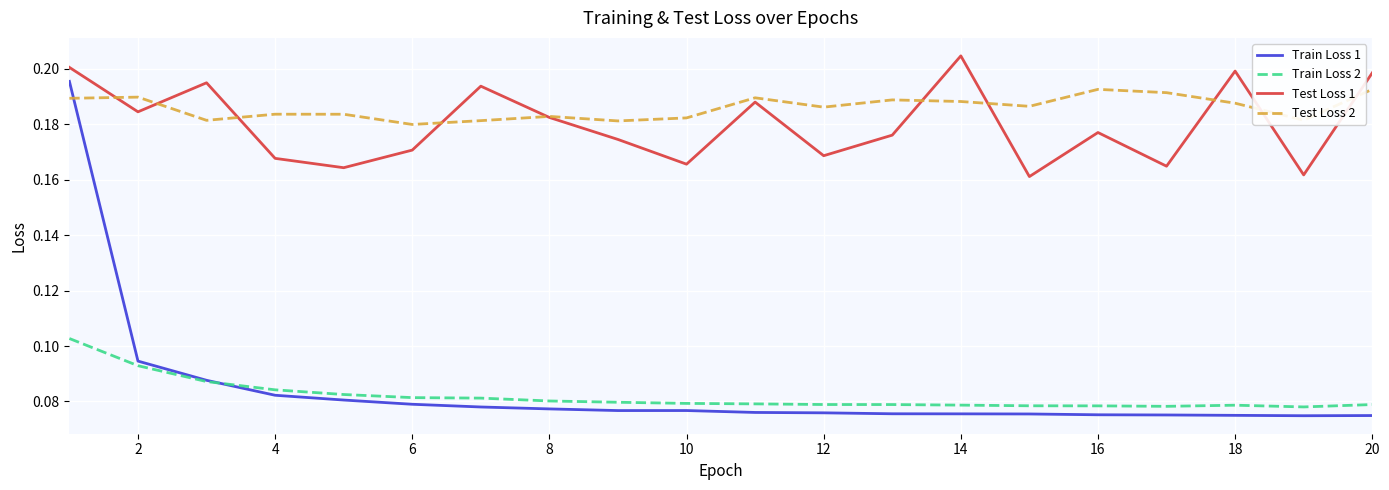

How many intersections are there between Train Loss 1 and Test Loss 2?

1